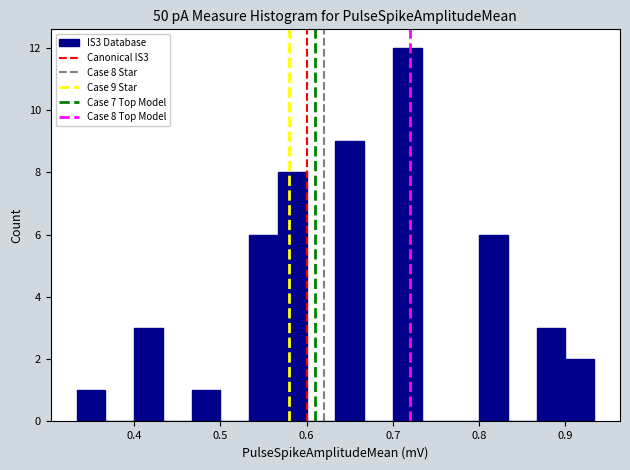

Read against the x-axis, roughly where is the centre of the tallest bar?

0.72